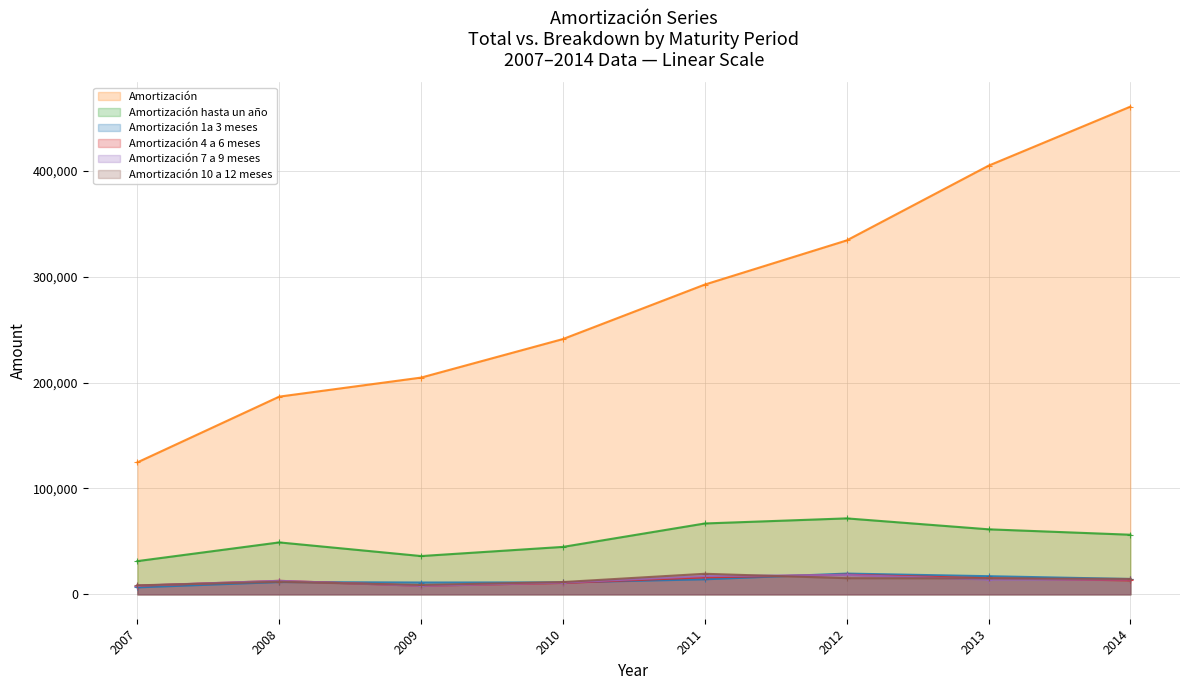

True or false: Amortización 7 a 9 meses has more than 2 interior local peaks.

False